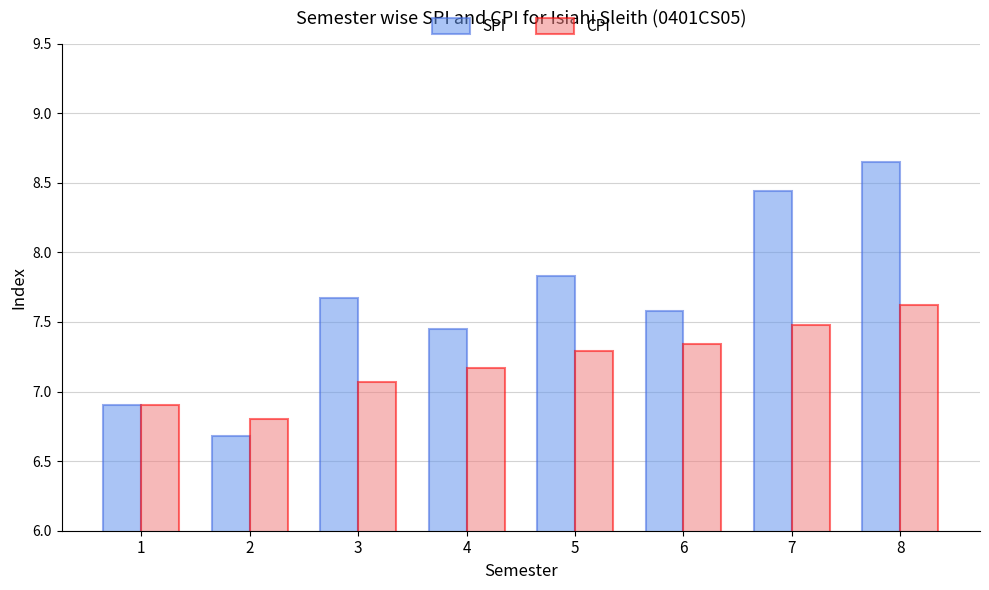

What is the difference between the highest and lowest values at 7?

1.0